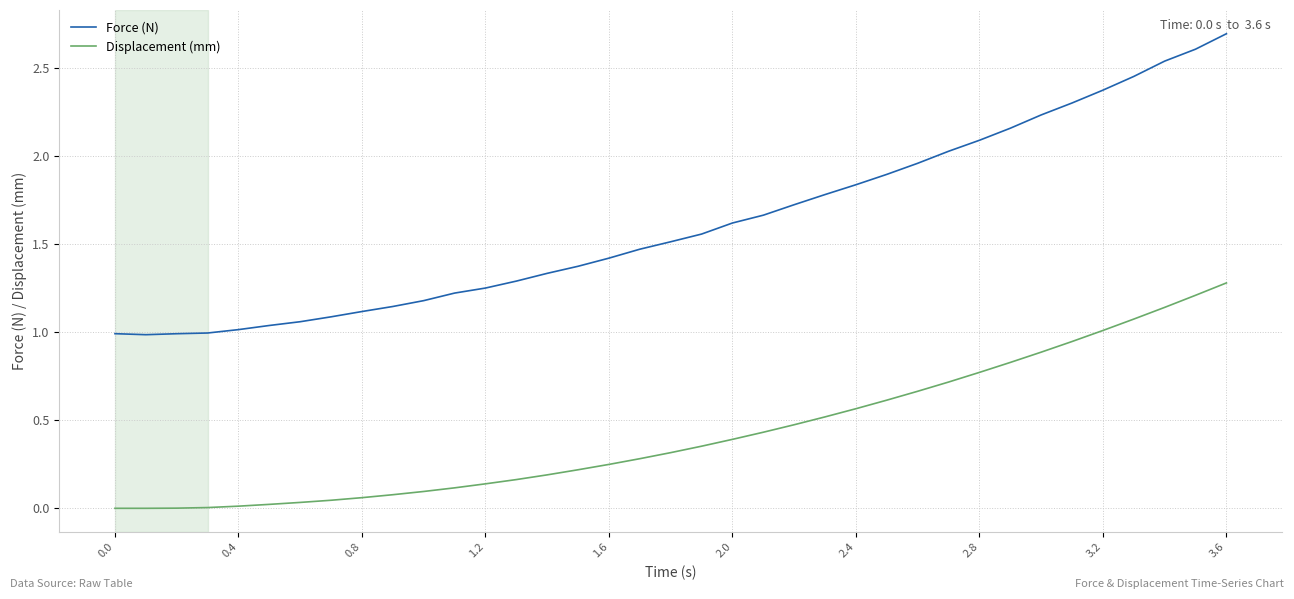

Which series has the largest range (max minus min)?

Force (N)